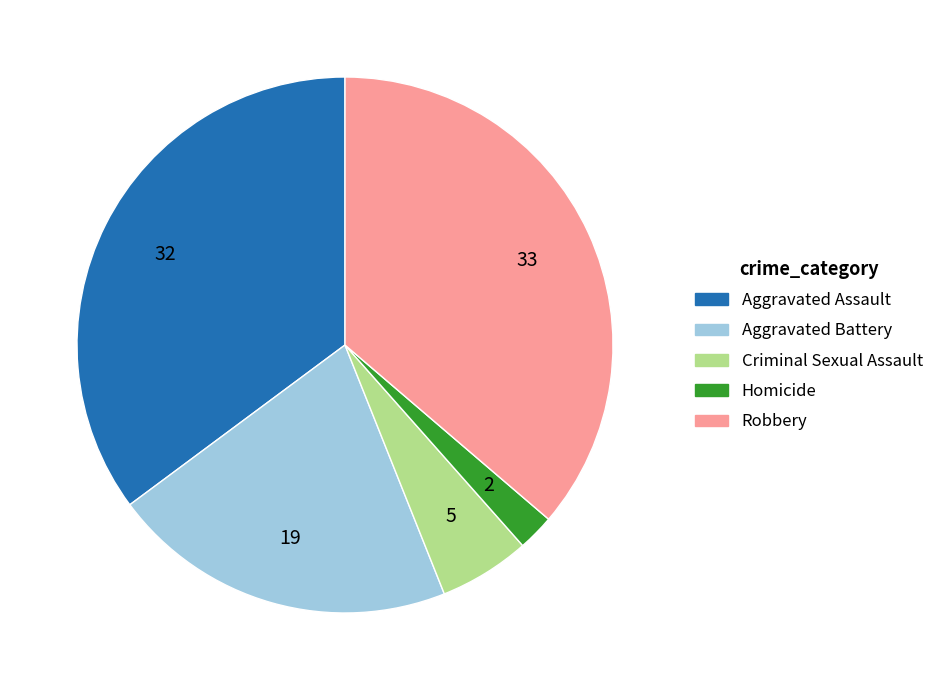

Does Aggravated Battery account for over 50% of the chart?

No